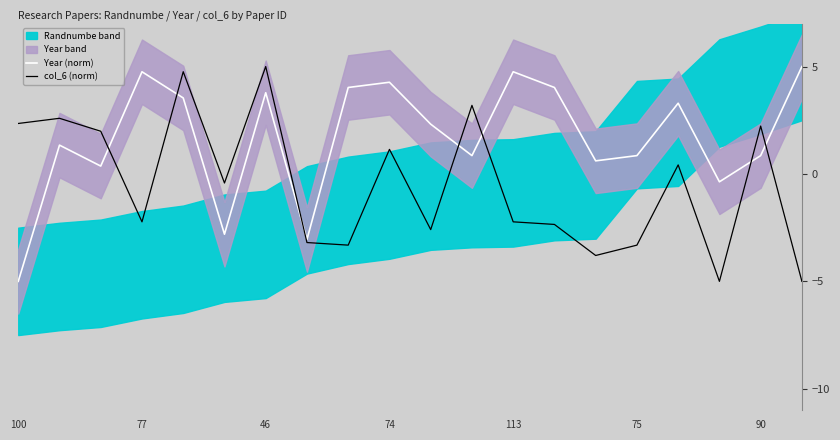

What is the label of the 10th point from the right?

10